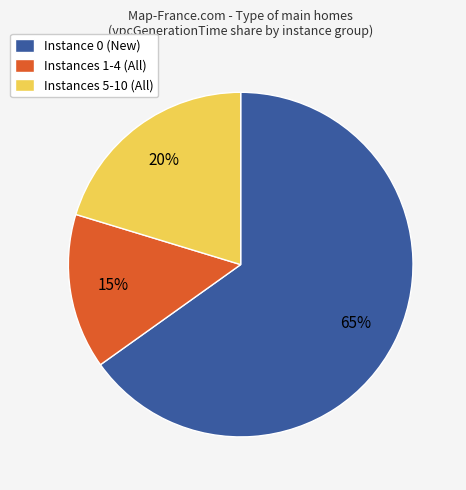

To the nearest percent, what percentage of the pie is Instances 1-4 (All)?

15%